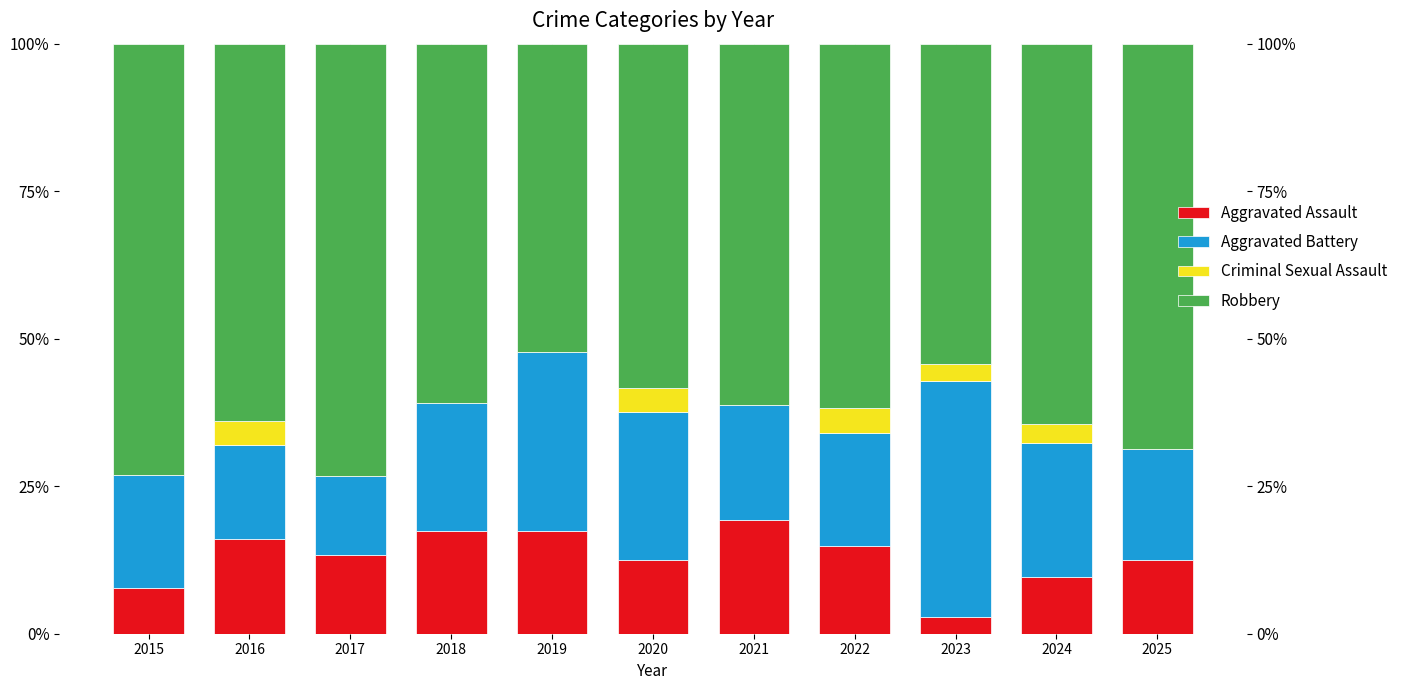

At which category does the chart reach its minimum across all series?

2015